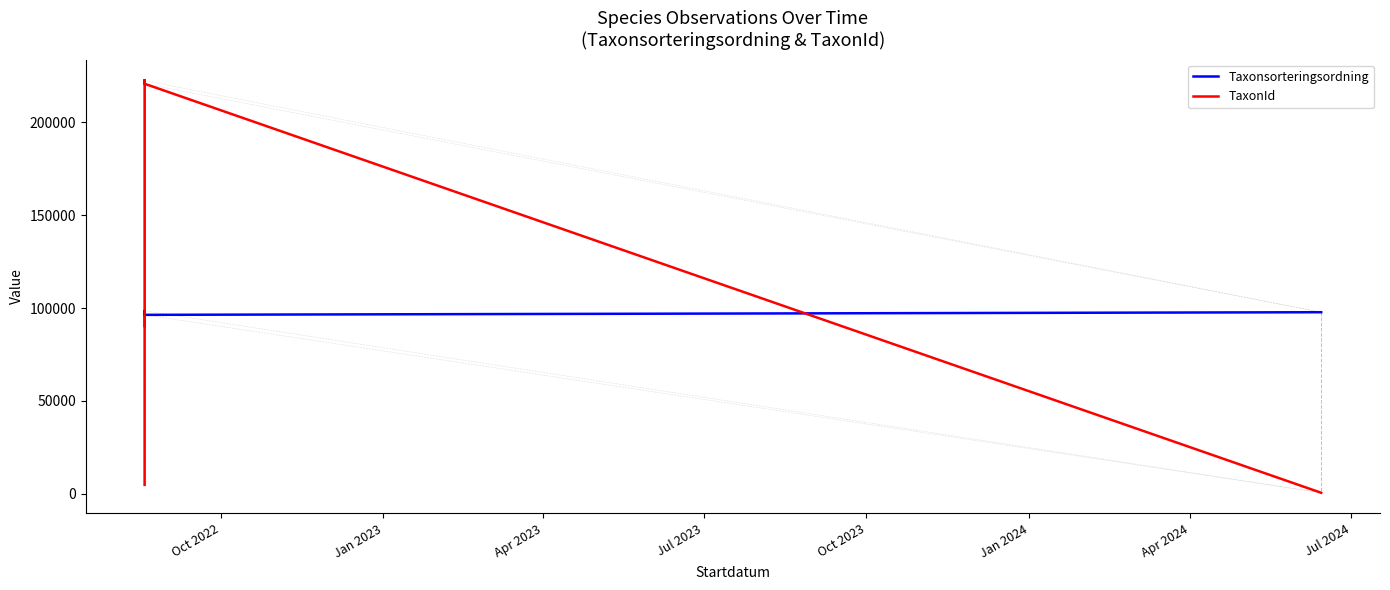

Rank the series by their maximum value, from highest to lowest.

TaxonId, Taxonsorteringsordning